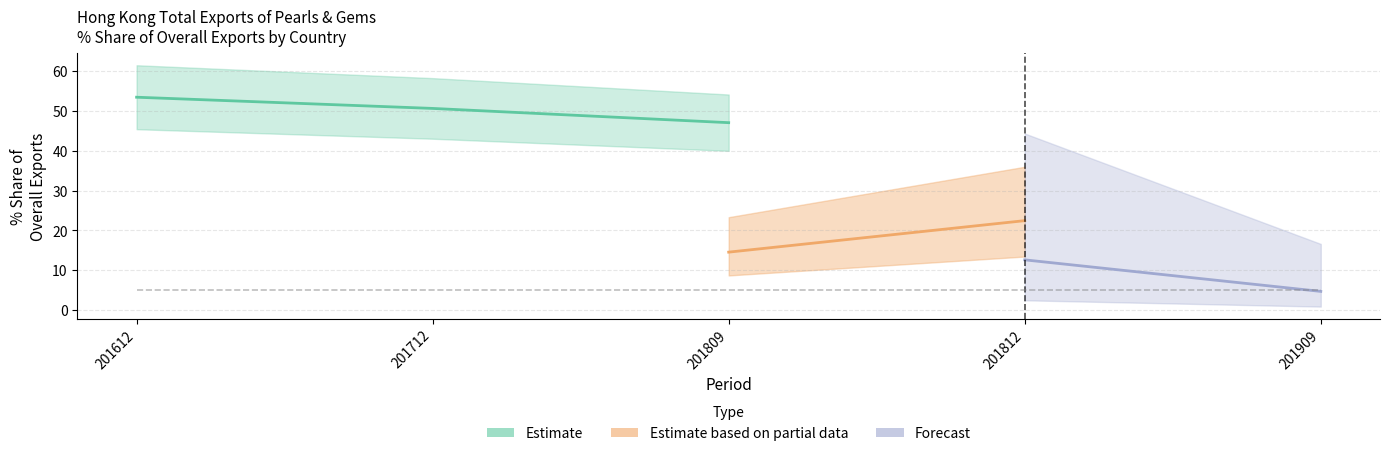

What is the difference between the maximum and second lowest values in the 201812_% Share series?

41.9